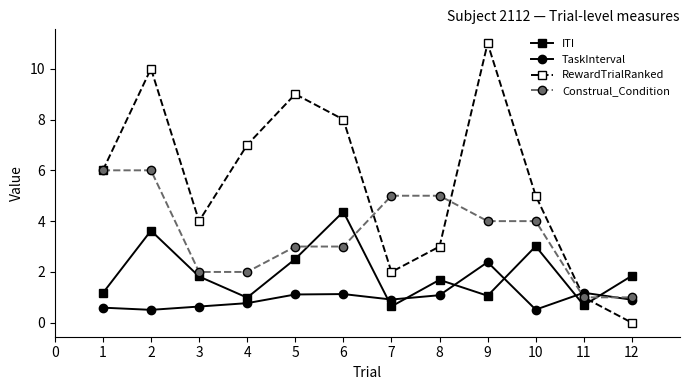

True or false: ITI has a value of 0.4 at 8.

False